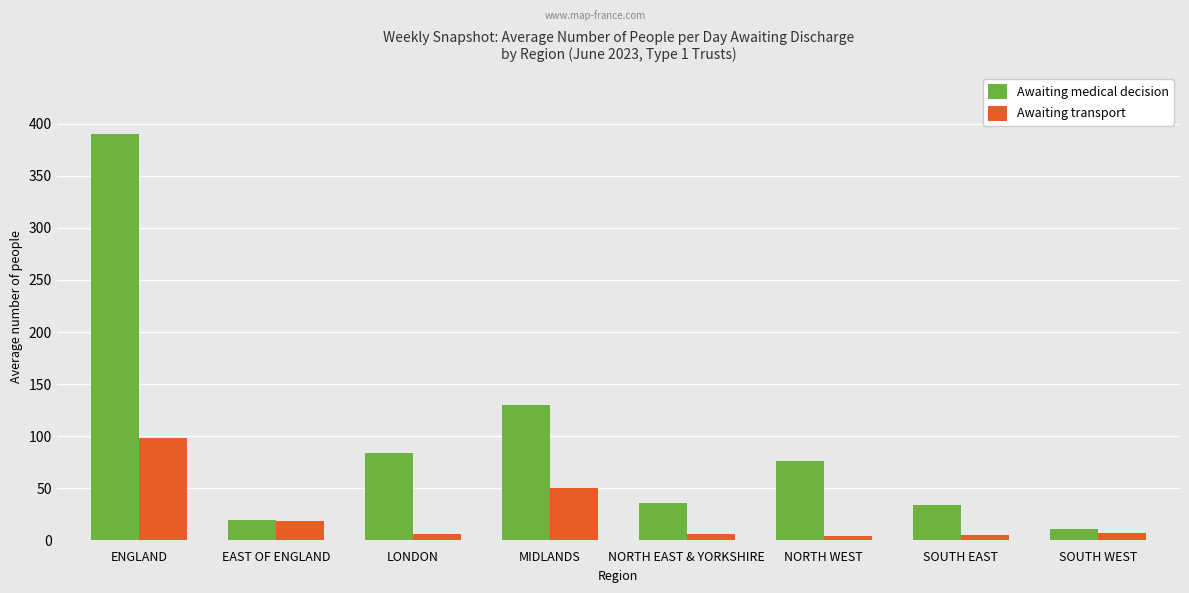

What is the label of the 3rd bar from the right?

NORTH WEST